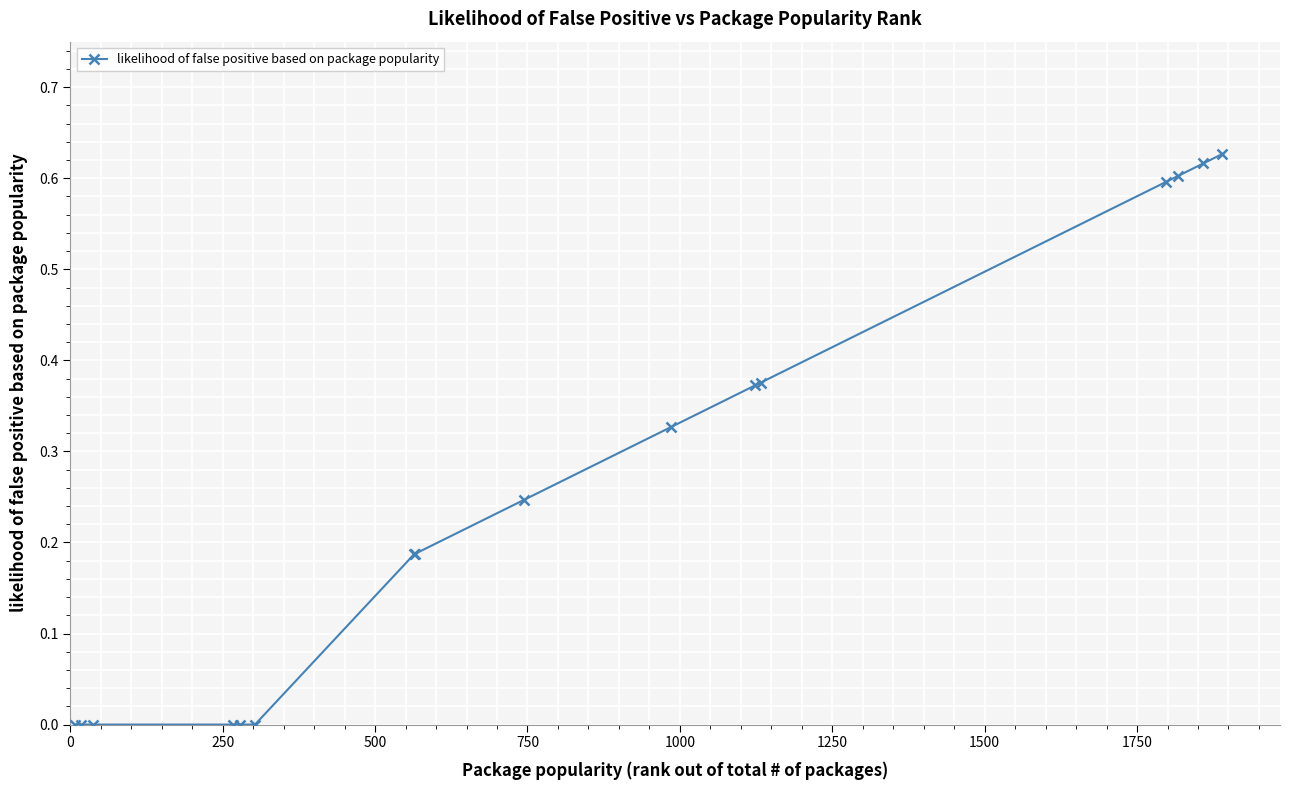

How many distinct data groups are displayed?

1